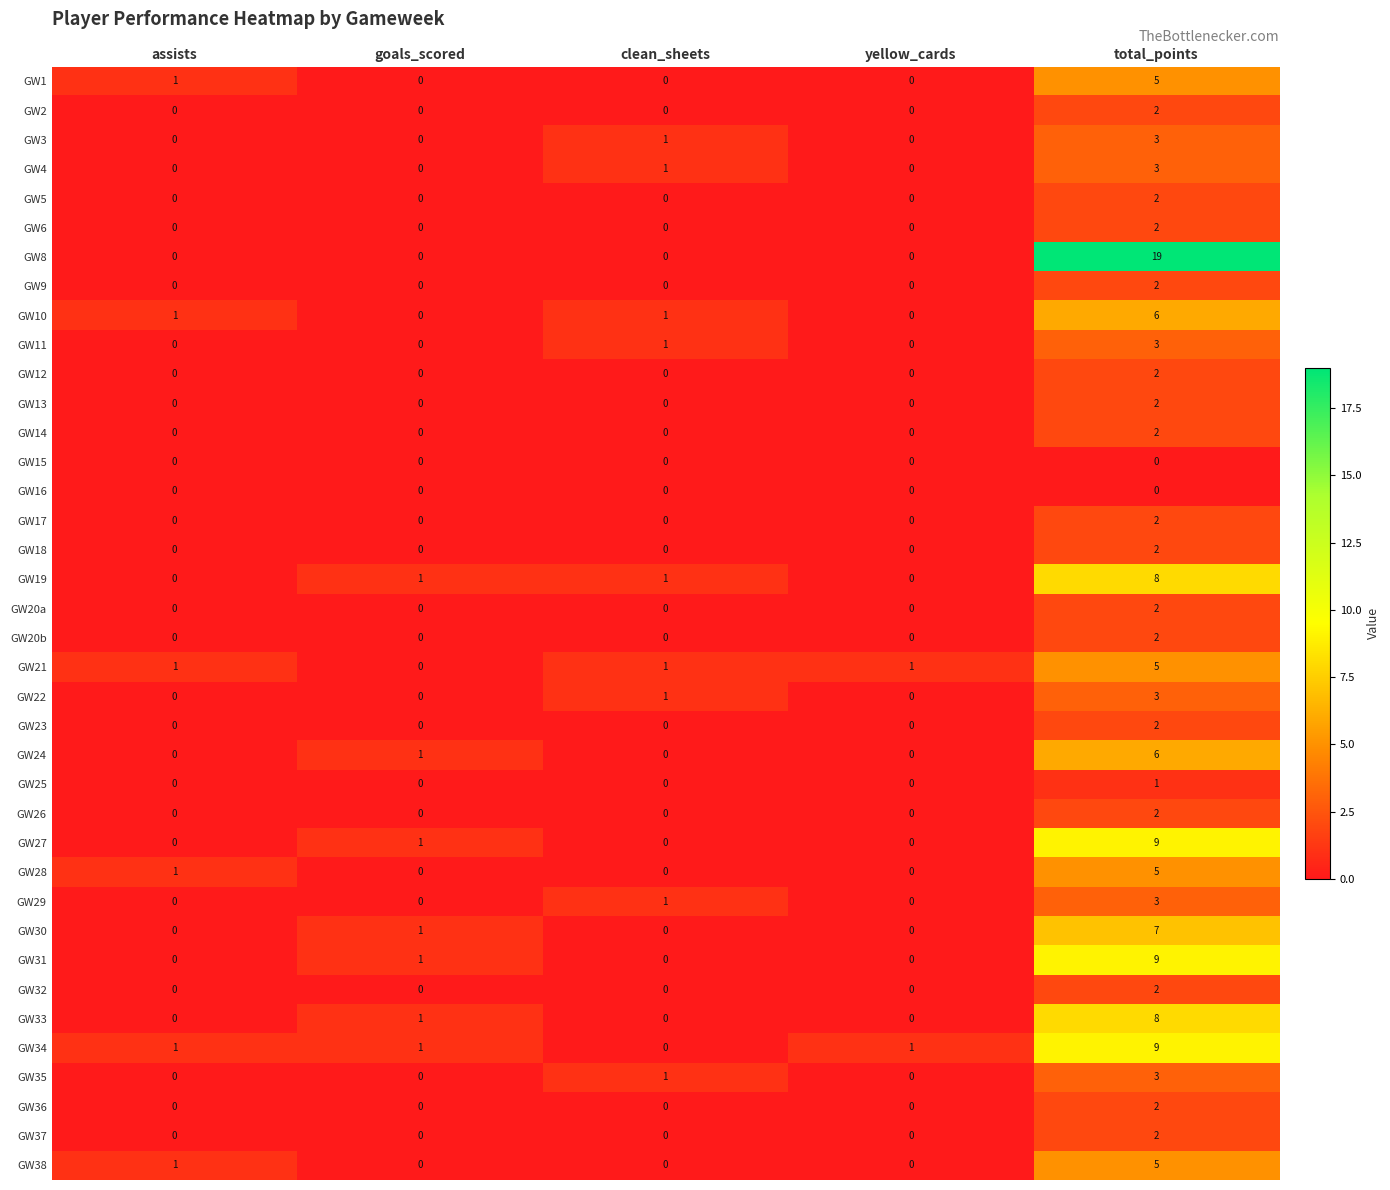

At how many categories does at least one series exceed 9?

1